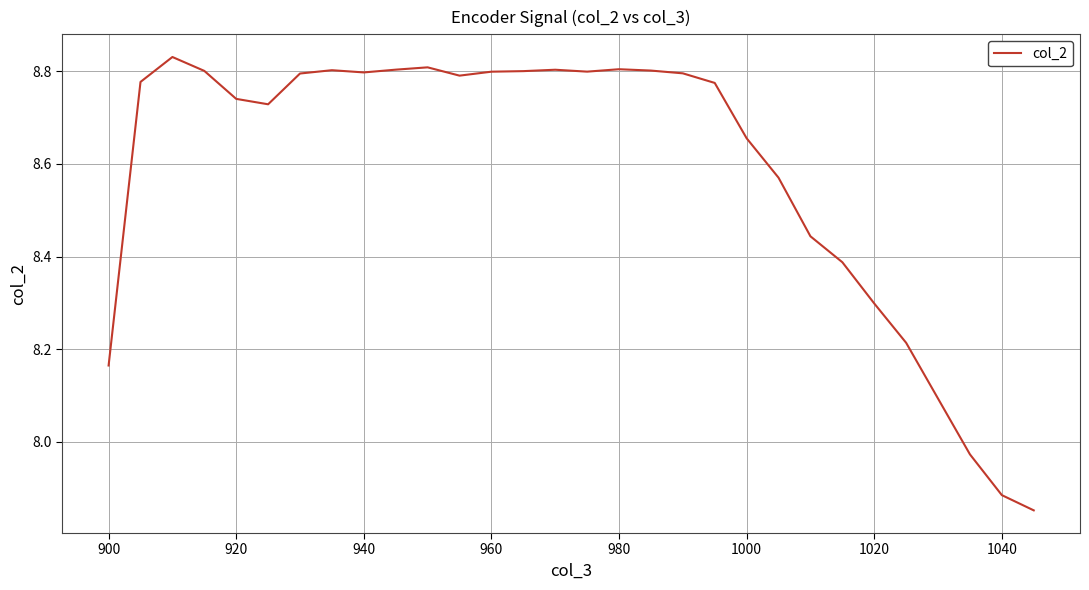

Which has a higher value, 980 or 920?

980